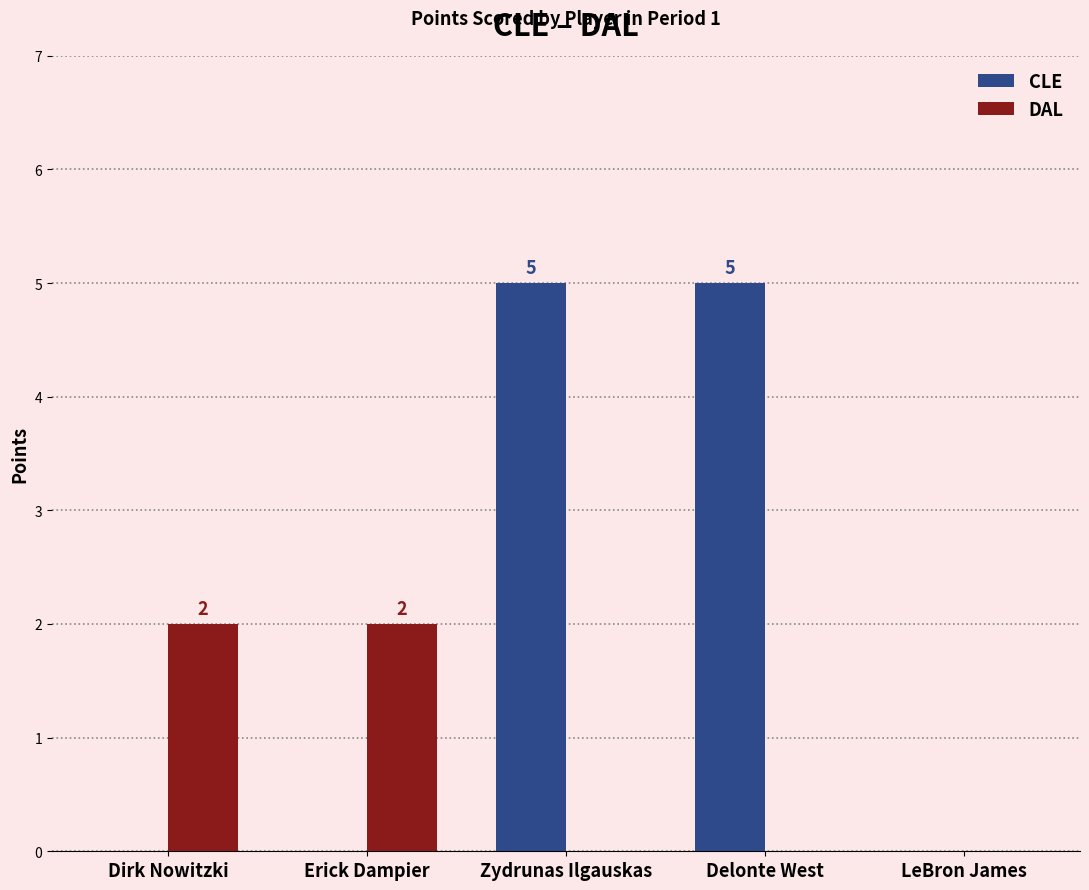

Count the number of data series in this chart.

2